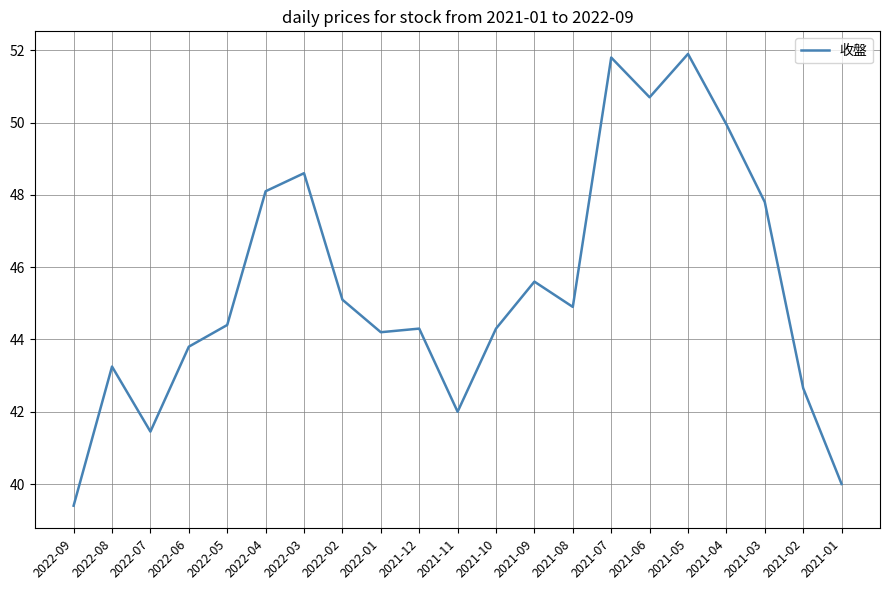

What is the difference between the maximum and minimum values?

12.5